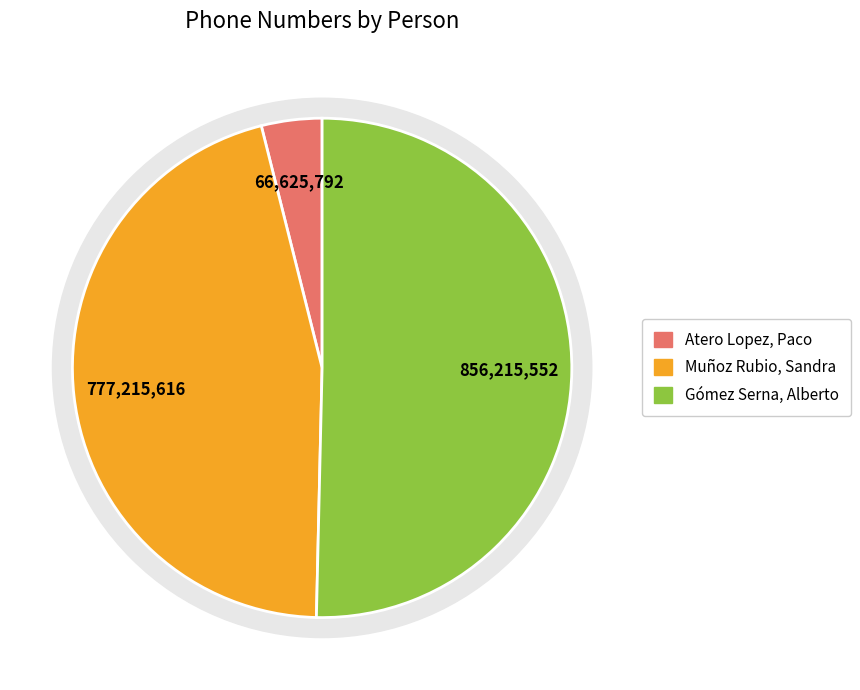

To the nearest percent, what is the combined percentage of Atero Lopez, Paco and Muñoz Rubio, Sandra?

50%